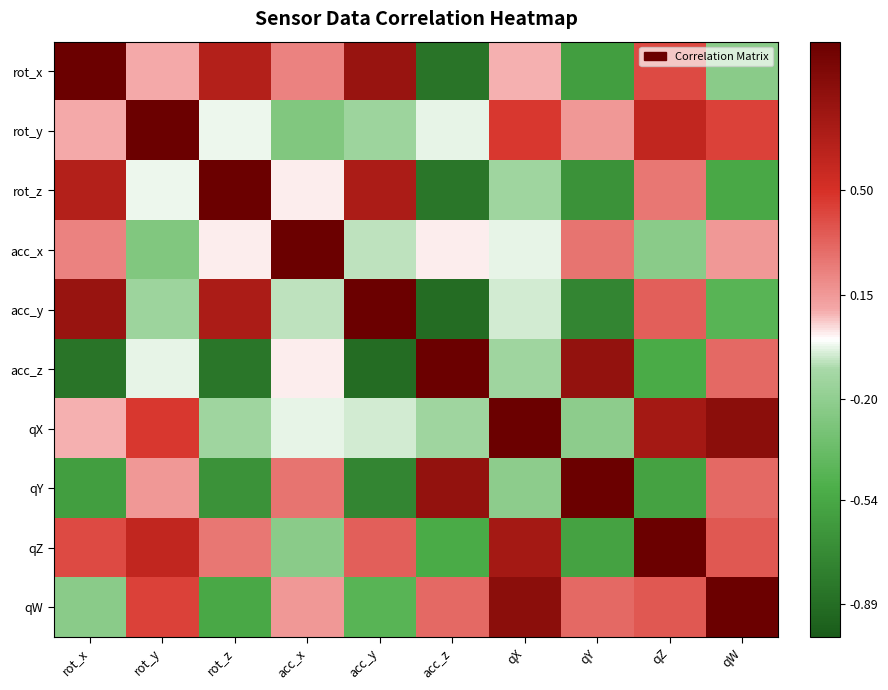

Which series has the largest total across all categories?

qX